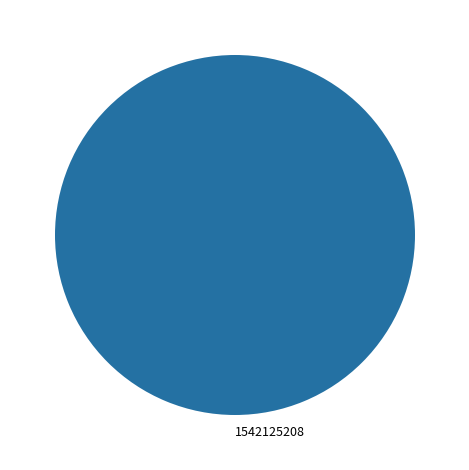

Does any single category account for the majority?

Yes